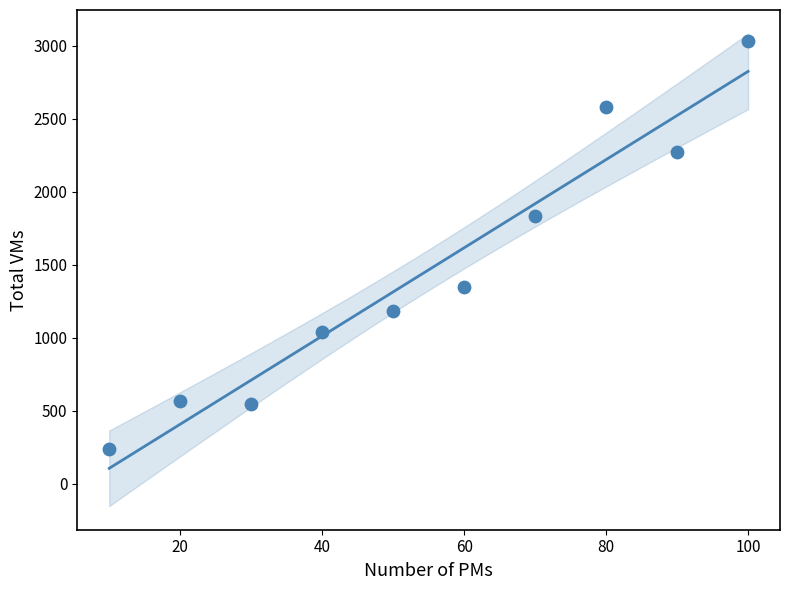

What is the range of Y values (max minus min)?

2798